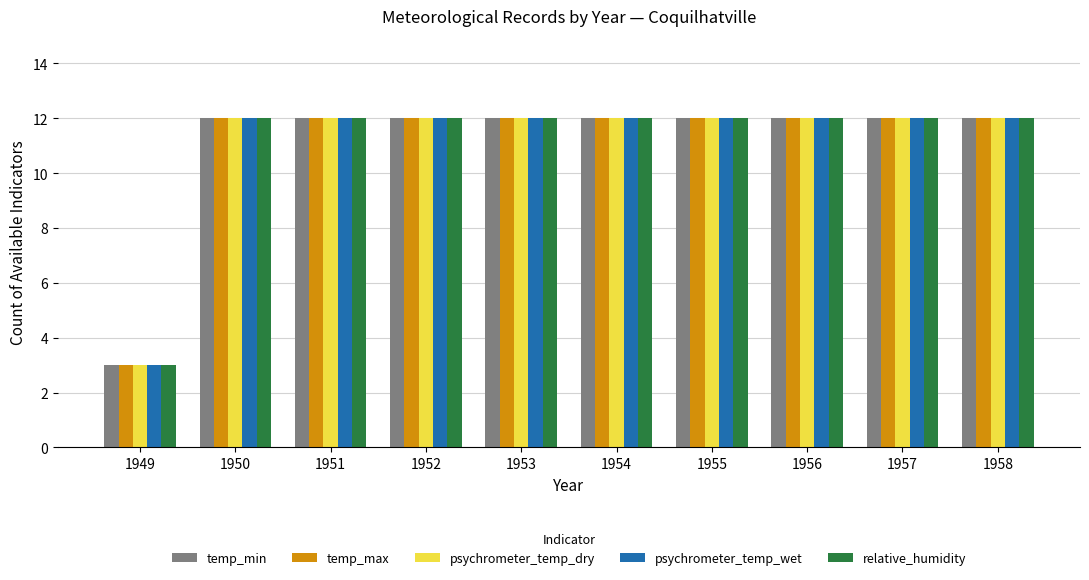

At how many categories does at least one series exceed 10?

9